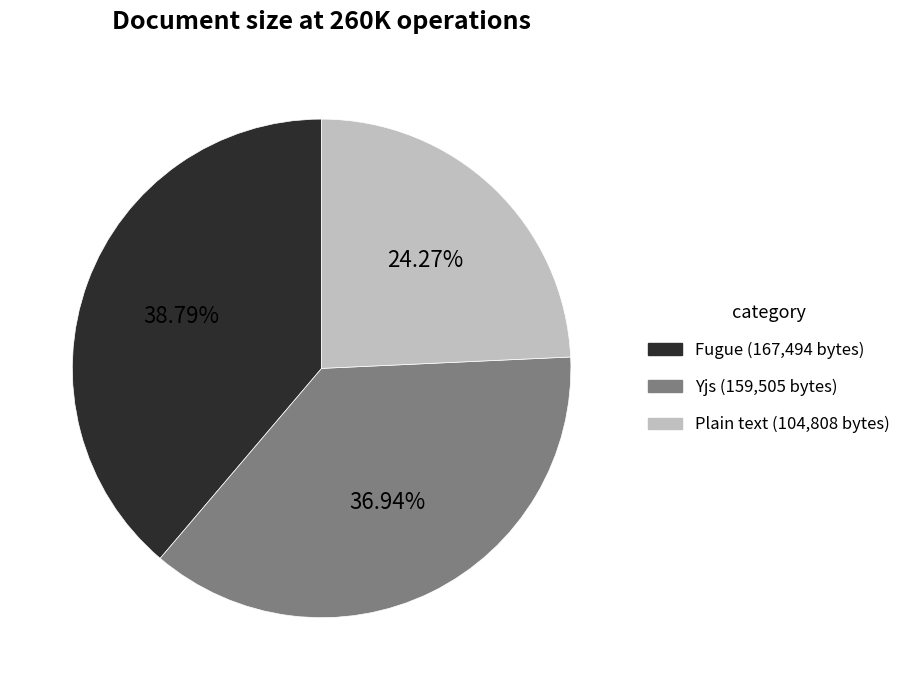

Is there a majority slice in this chart?

No